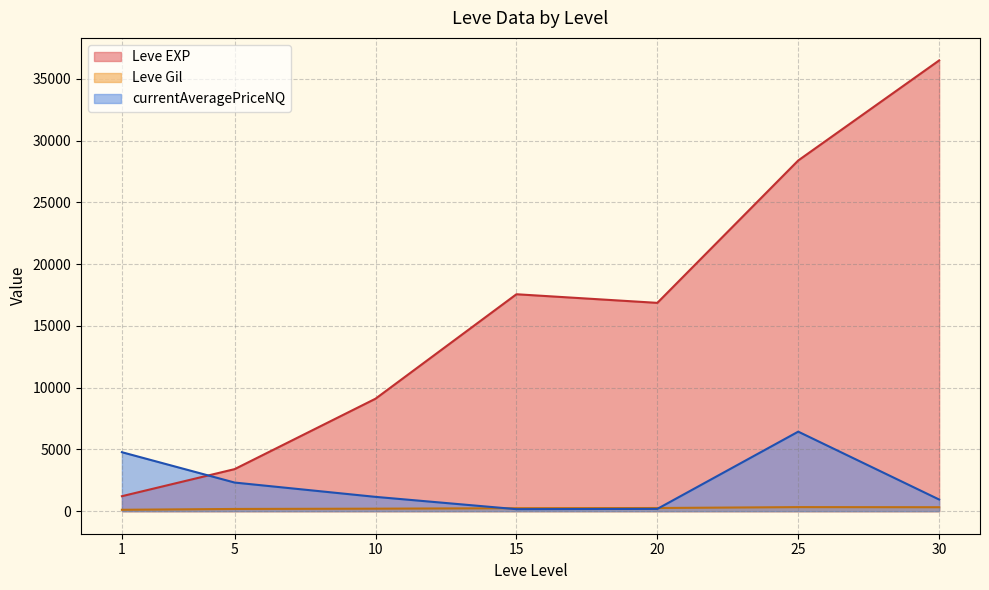

Does the chart have visible grid lines?

Yes